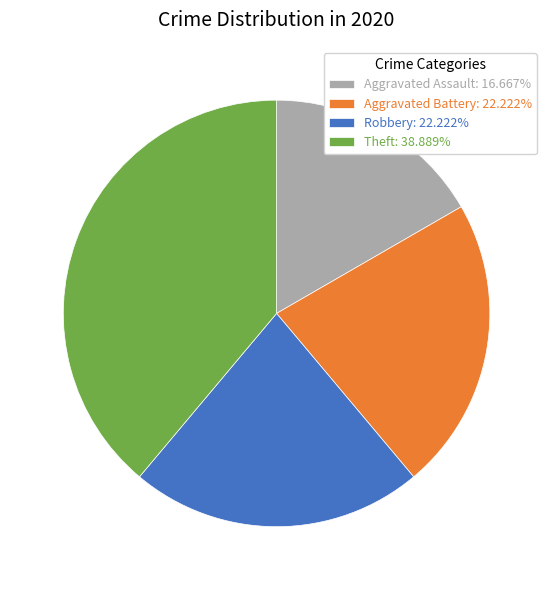

Do Aggravated Assault: 16.667% and Robbery: 22.222% together represent more than half of the pie?

No